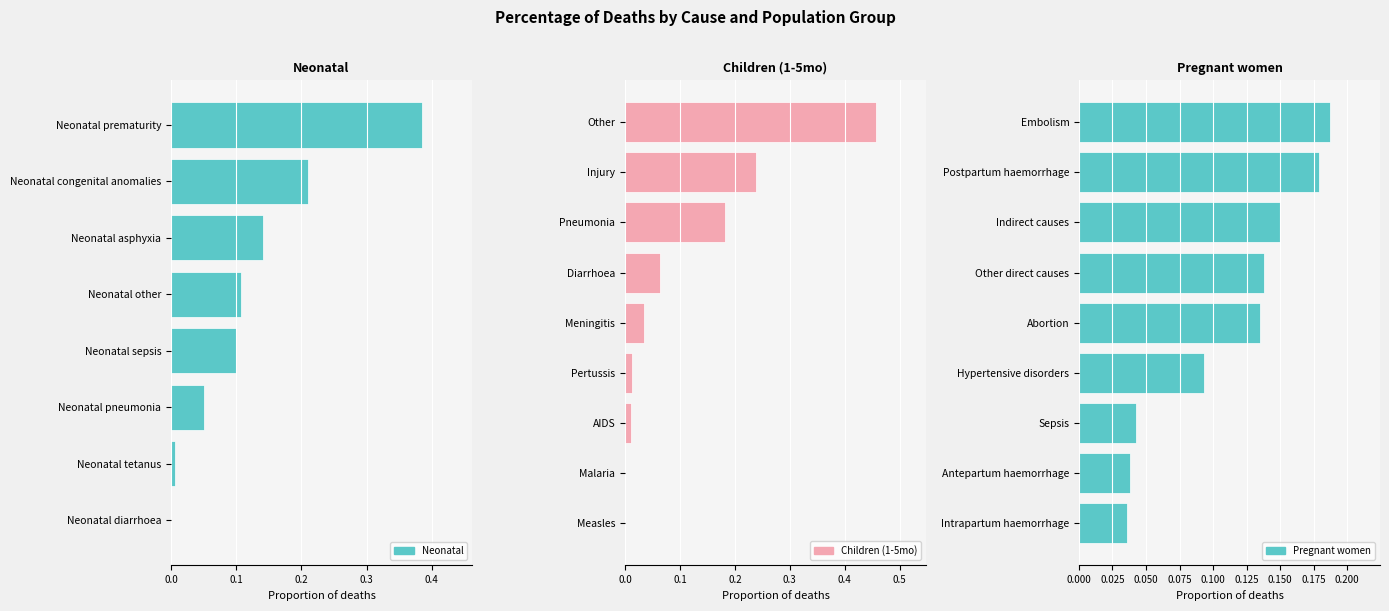

What is the spread (max minus min) of values at Neonatal prematurity?

0.4